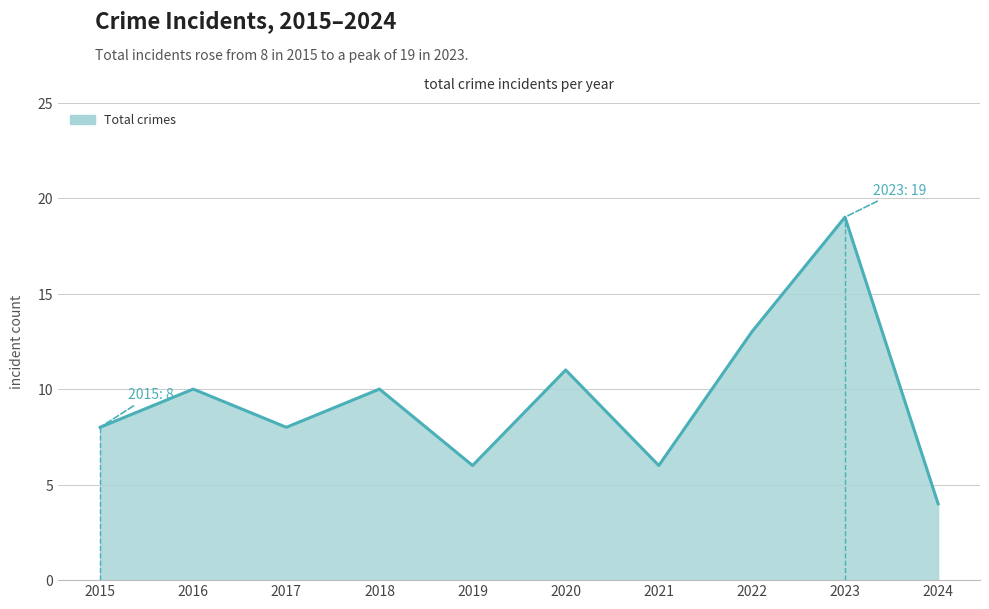

What is the approximate value at 2021?

6